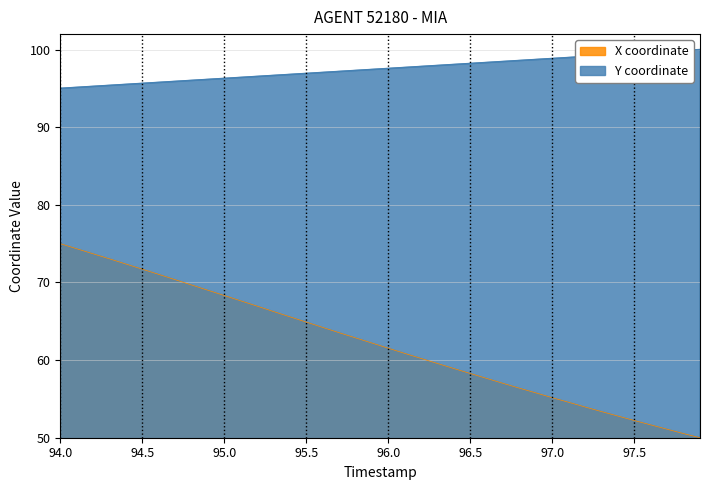

At how many categories does at least one series exceed 67?

40